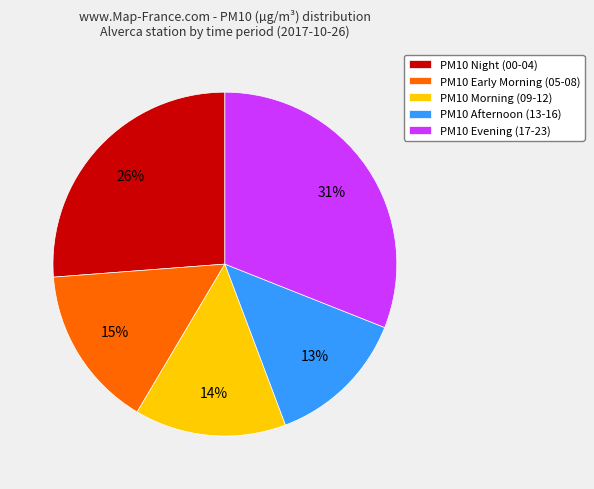

To the nearest percent, what portion does PM10 Afternoon (13-16) represent?

13%